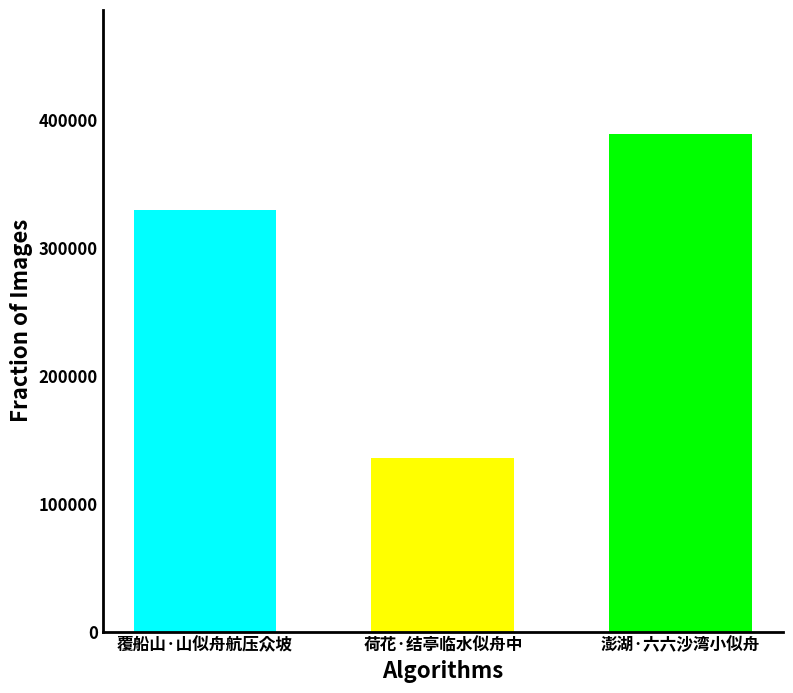

Is it true that the value at 澎湖·六六沙湾小似舟 is 146213?

False